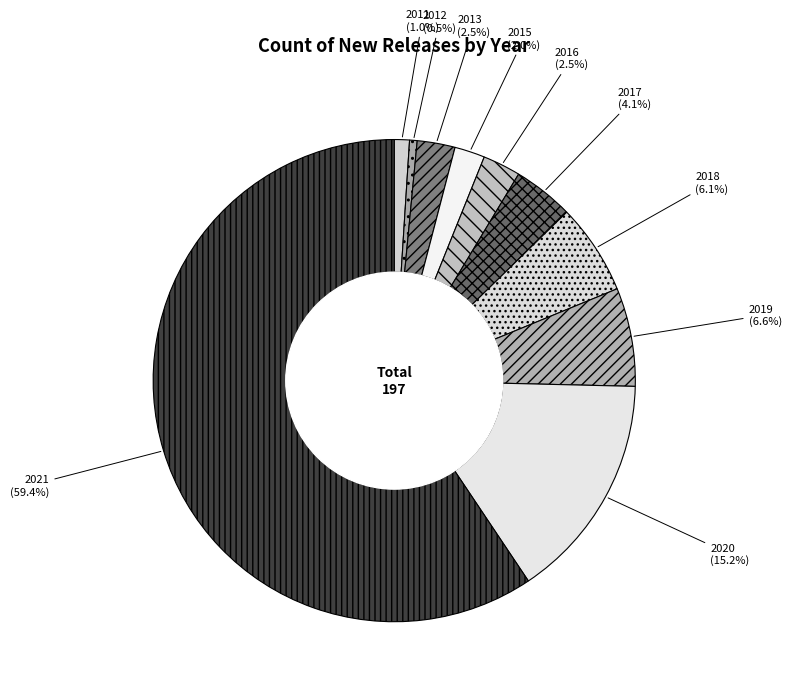

The 2012 slice represents 14% of the pie. True or false?

False